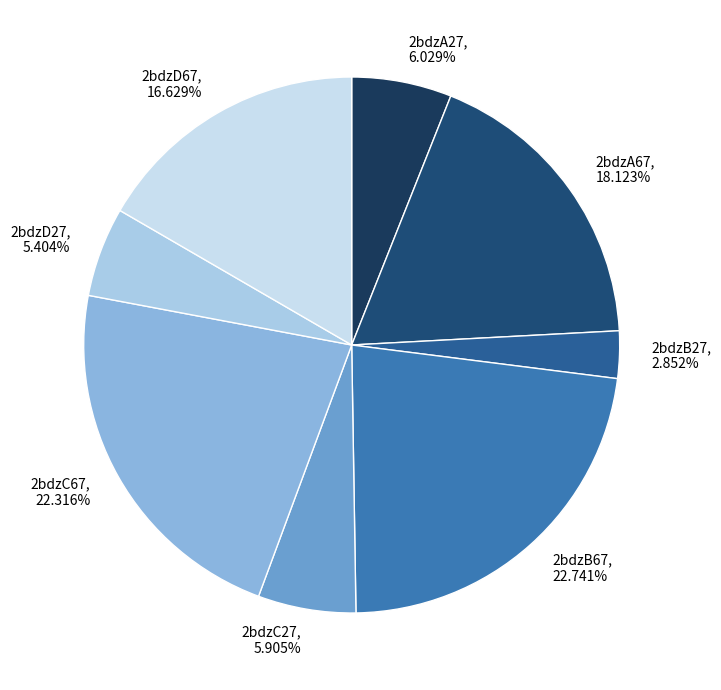

Is there any slice that represents more than half of the pie?

No